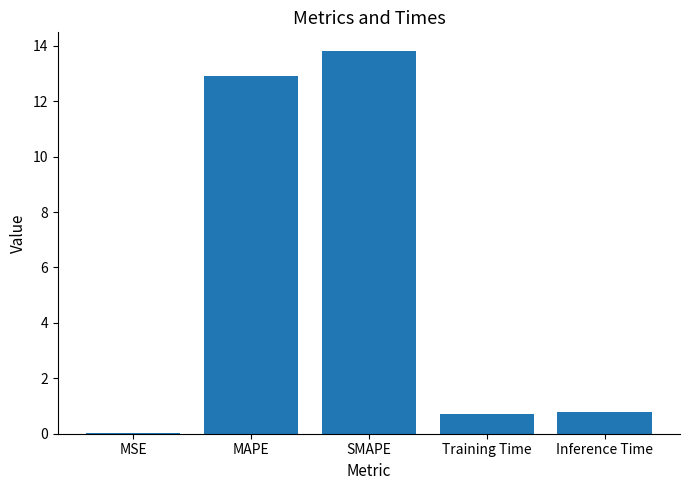

How many series are shown in this chart?

1